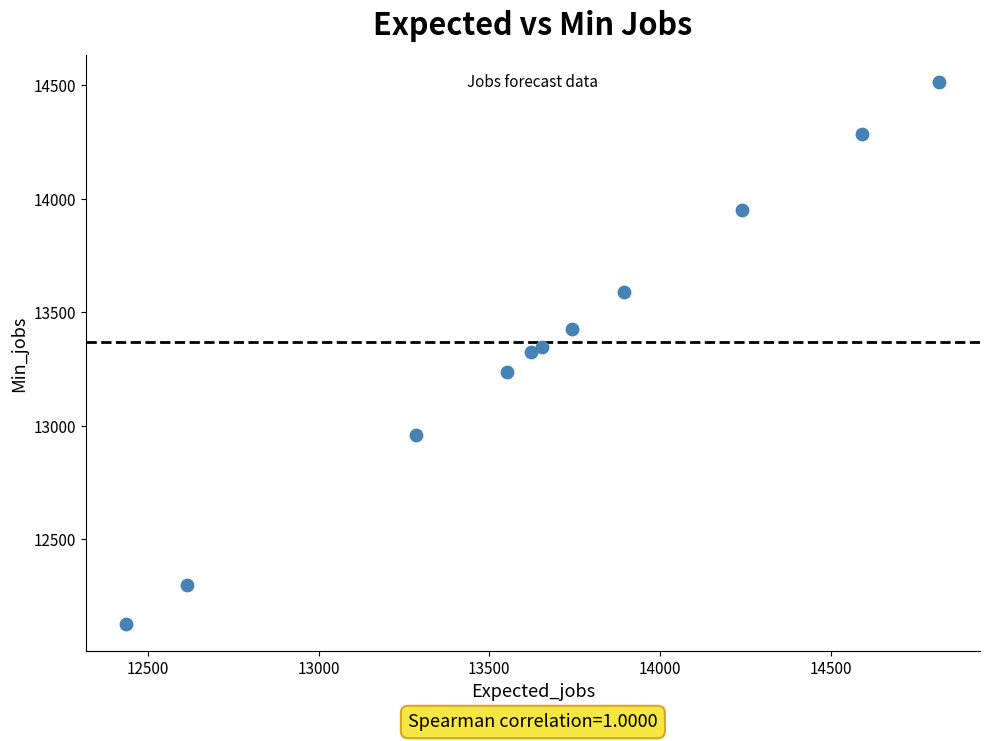

What is the range of Y values (max minus min)?

2383.2